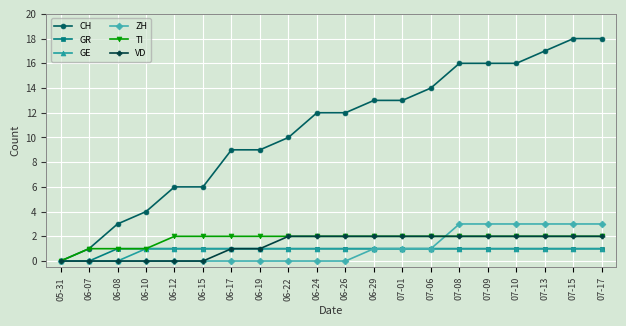

Reading right to left, extract all data points from this chart.

CH: 18	18	17	16	16	16	14	13	13	12	12	10	9	9	6	6	4	3	1	0
GR: 1	1	1	1	1	1	1	1	1	1	1	1	1	1	1	1	1	1	0	0
GE: 1	1	1	1	1	1	1	1	1	1	1	1	1	1	1	1	1	0	0	0
ZH: 3	3	3	3	3	3	1	1	1	0	0	0	0	0	0	0	0	0	0	0
TI: 2	2	2	2	2	2	2	2	2	2	2	2	2	2	2	2	1	1	1	0
VD: 2	2	2	2	2	2	2	2	2	2	2	2	1	1	0	0	0	0	0	0